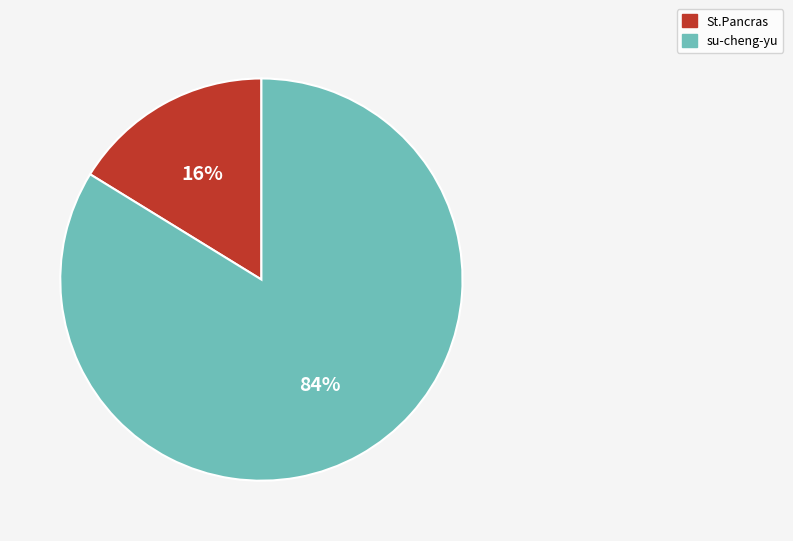

Which category accounts for the majority?

su-cheng-yu